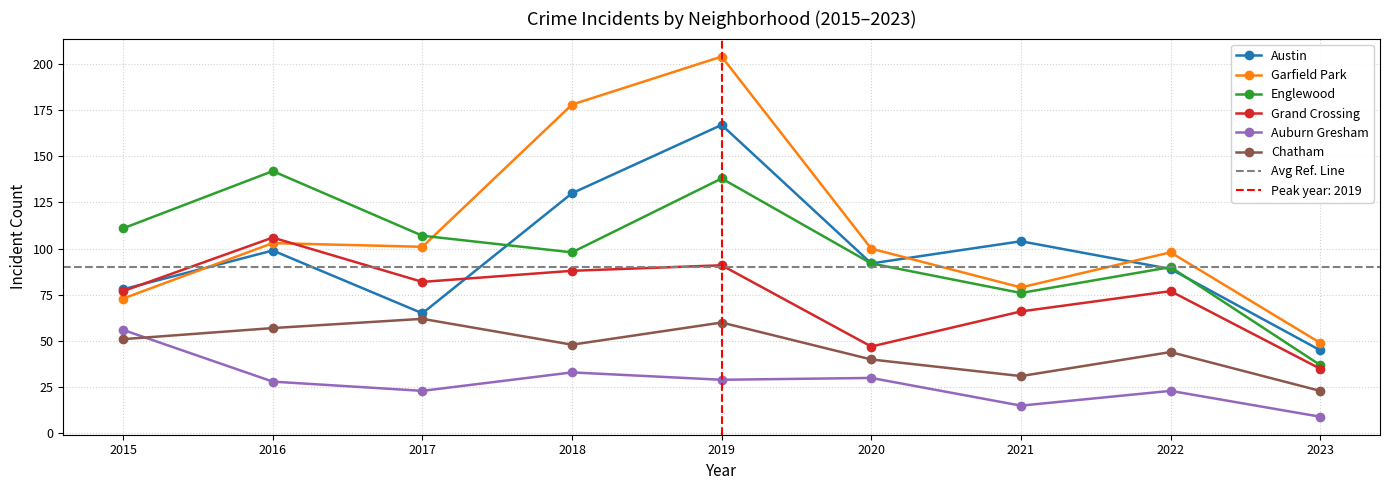

What is the difference between the highest and lowest values at 2016?

114